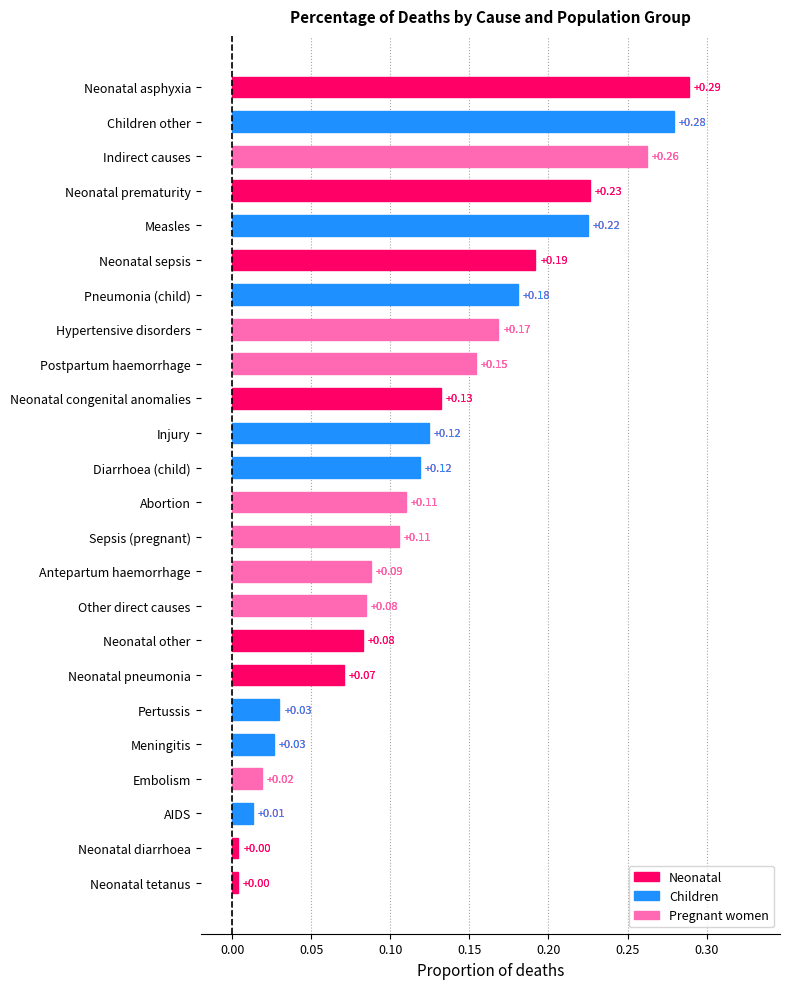

What is the label of the 17th bar from the bottom?

Hypertensive disorders